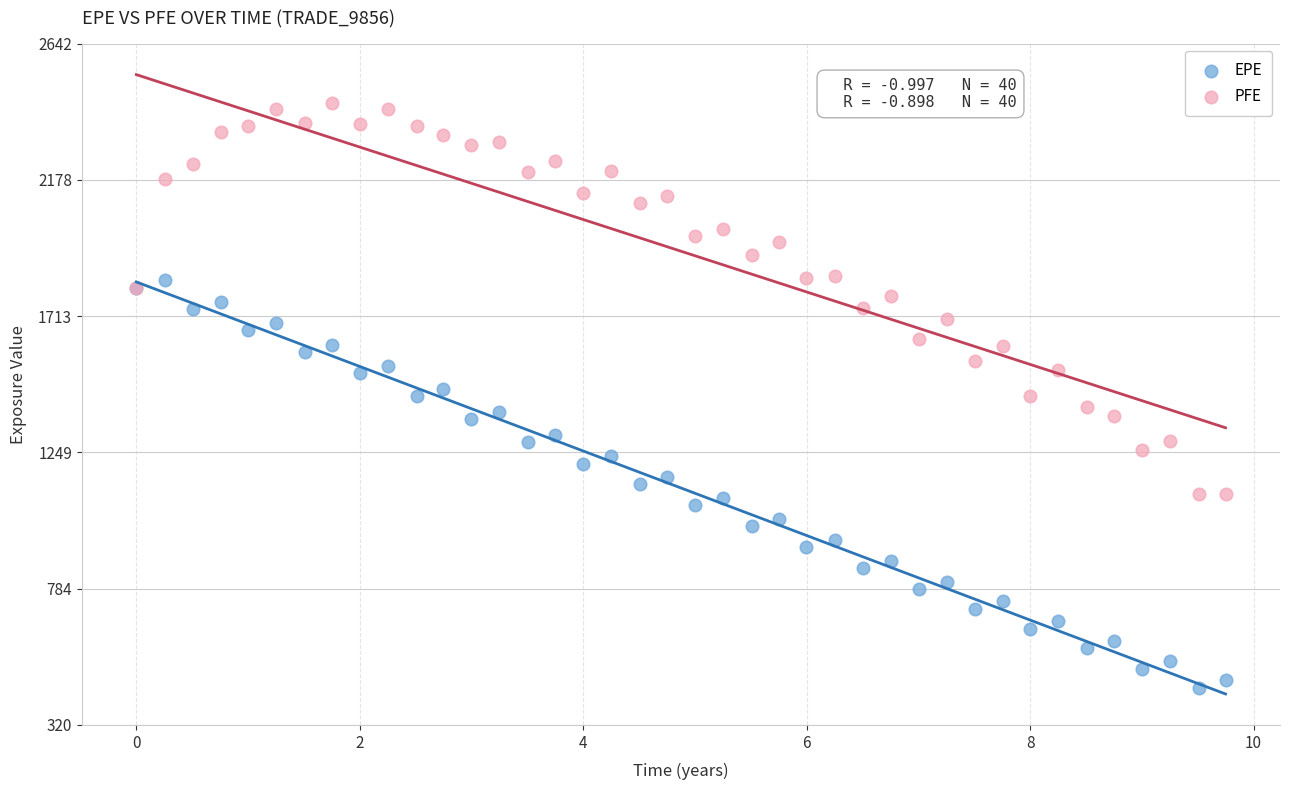

What is the X range (max minus min) for the scatter plot?

9.7